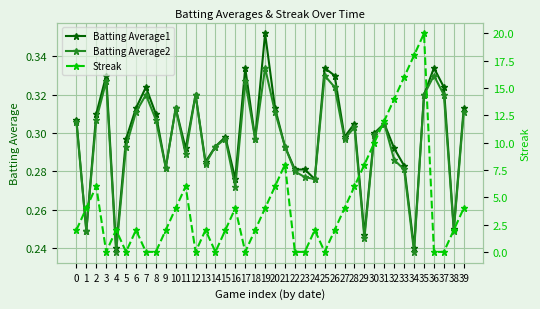

Between 33 and 32, which is larger?

32